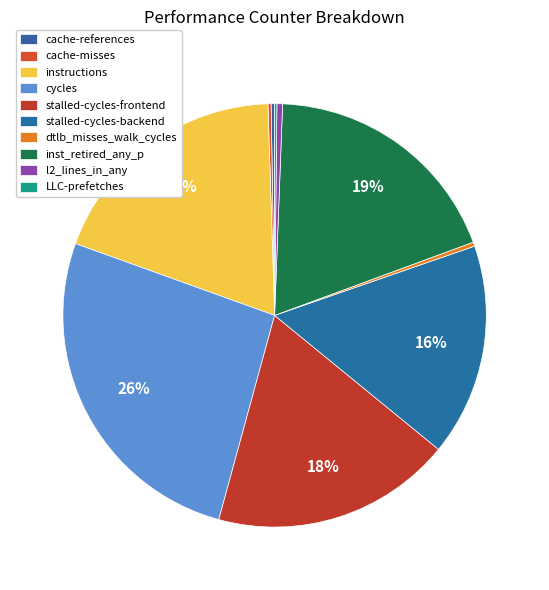

Is the sum of l2_lines_in_any and cache-misses greater than half?

No